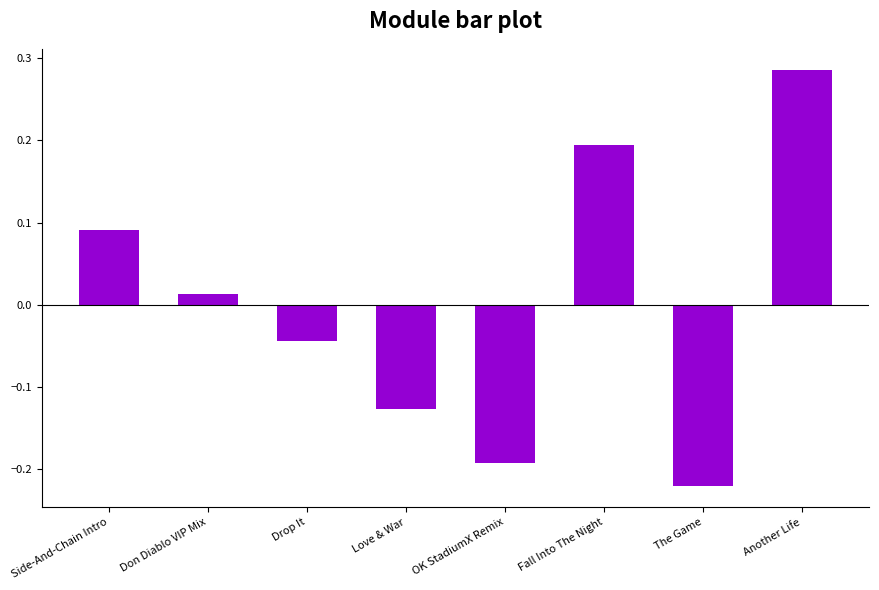

Rank the categories by value from highest to lowest.

Another Life, Fall Into The Night, Side-And-Chain Intro, Don Diablo VIP Mix, Drop It, Love & War, OK StadiumX Remix, The Game